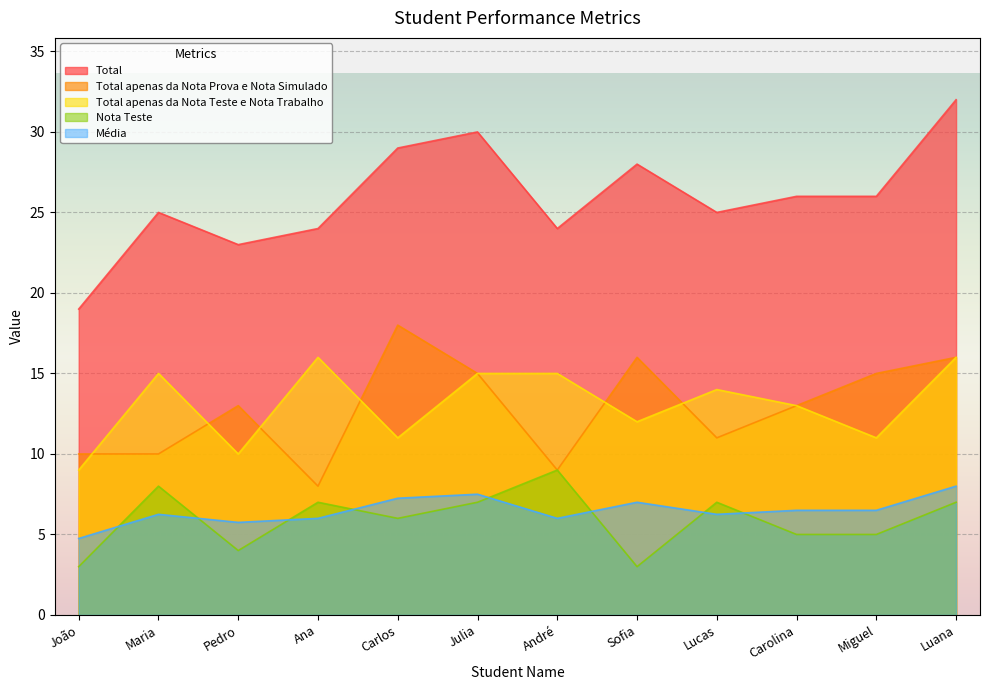

How many data points does each series have?

12